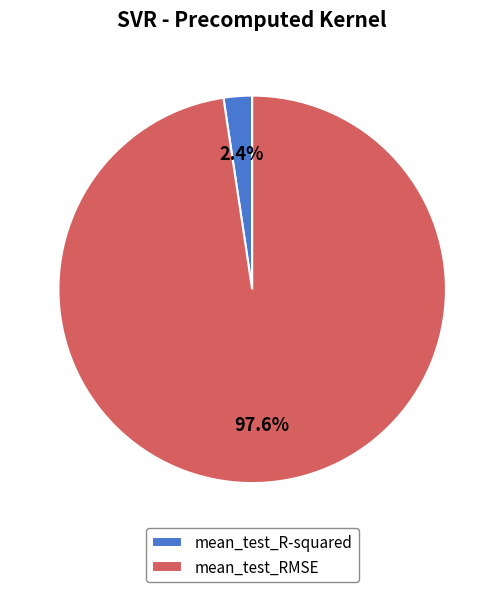

Which category has the smallest portion of the pie?

mean_test_R-squared